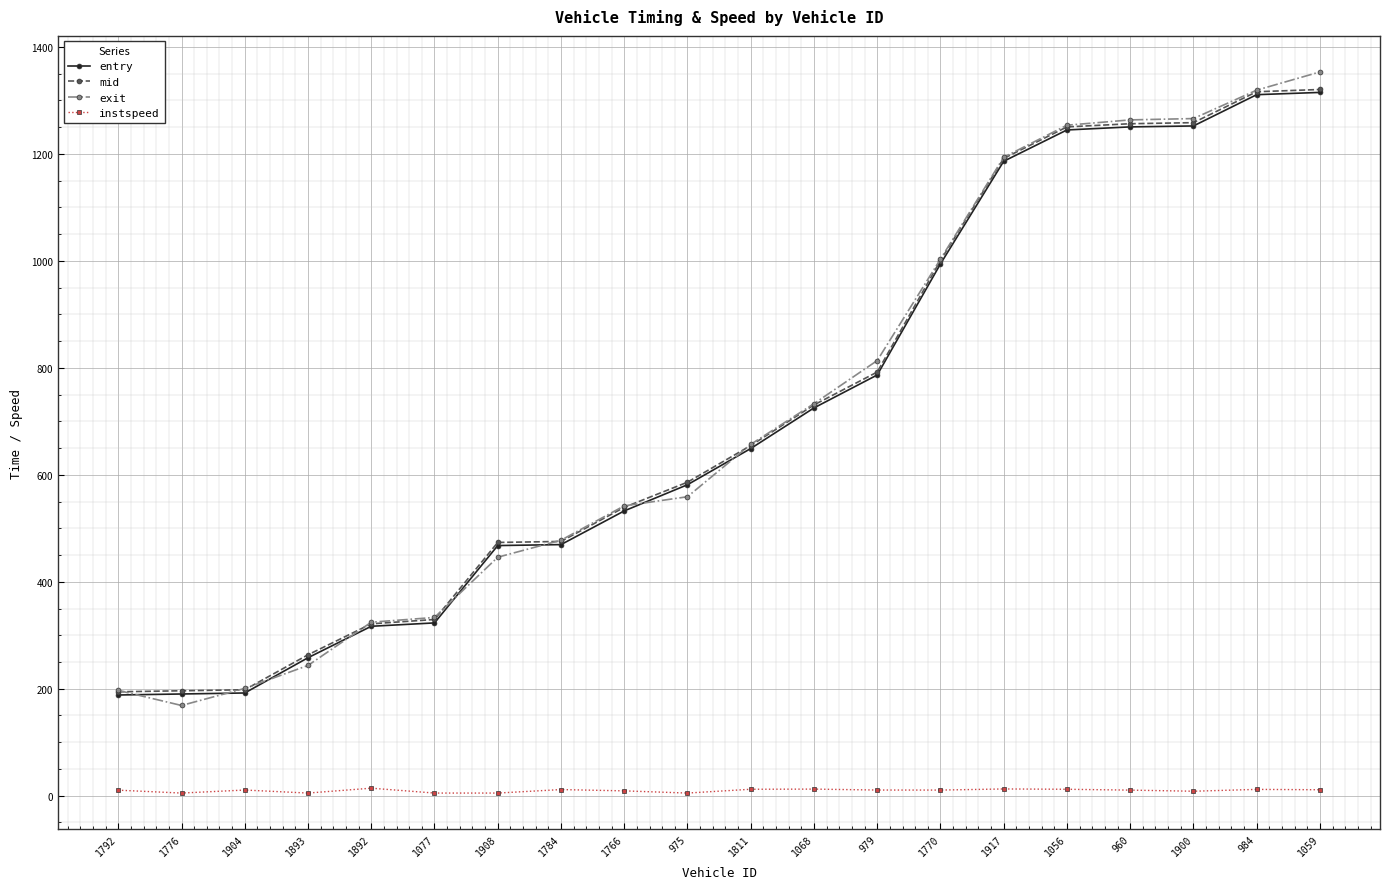

Count the number of categories in the chart.

20